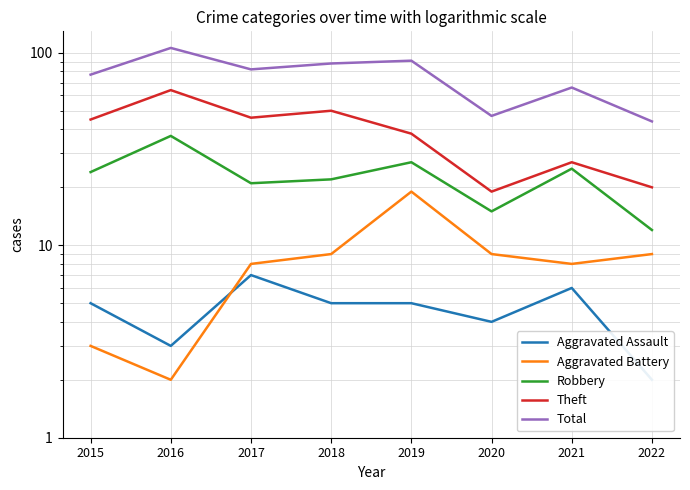

How many lines are shown in the chart?

5